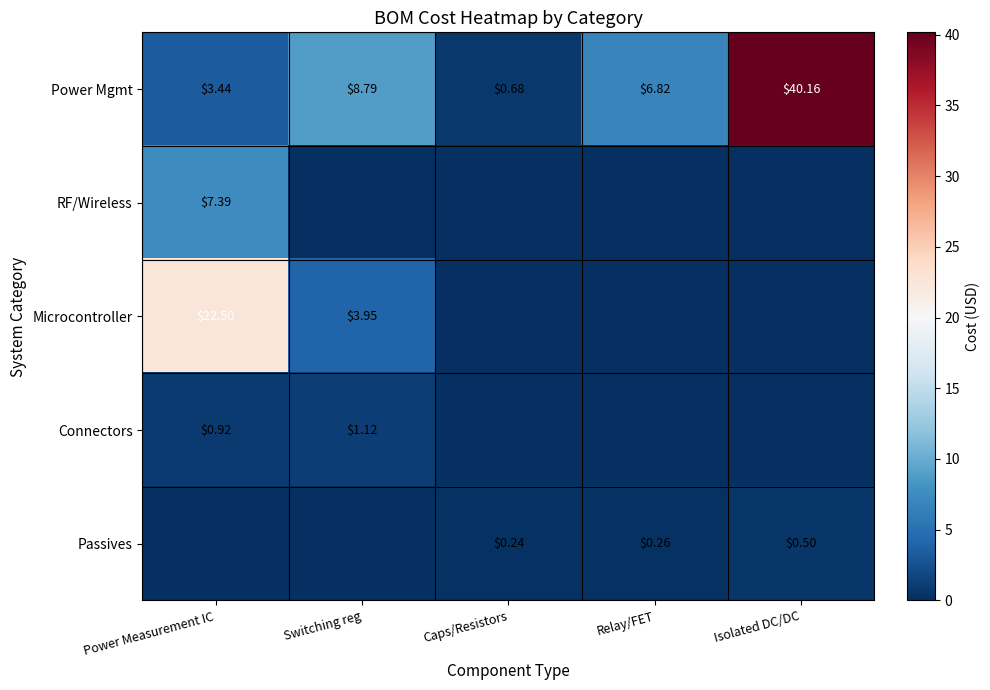

At which category is the sum across all series the highest?

Isolated DC/DC